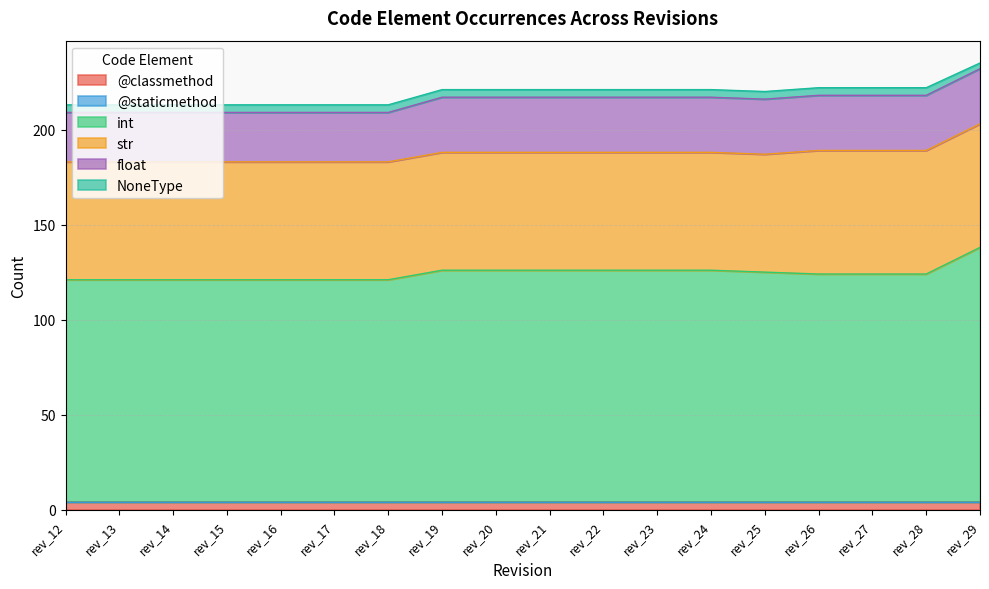

Does the chart display data point markers on the line(s)?

No